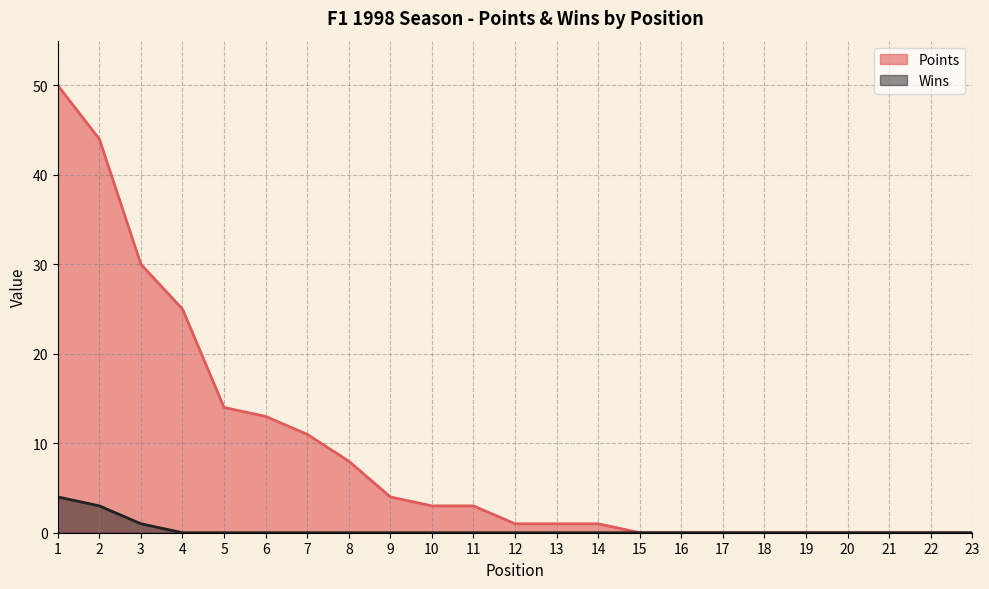

What is the difference between the second highest and second lowest values in the Wins series?

3